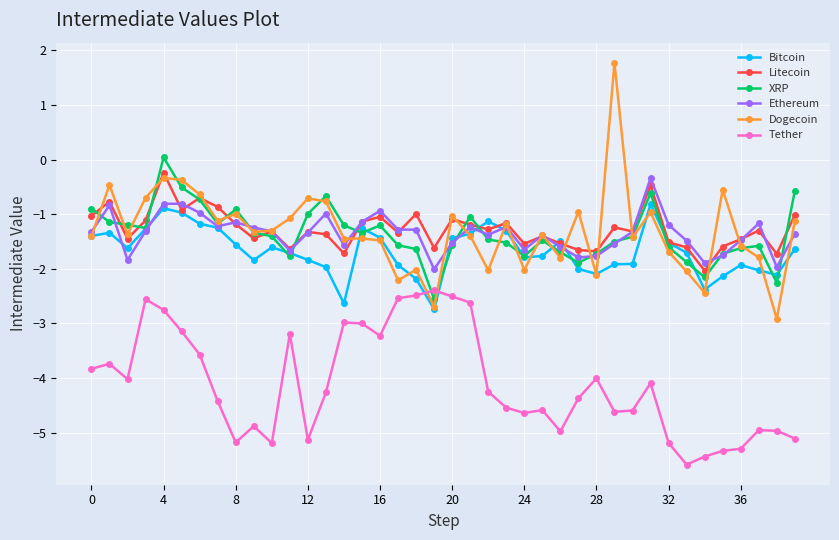

After their last crossing, which series has the higher values: Ethereum or Bitcoin?

Ethereum